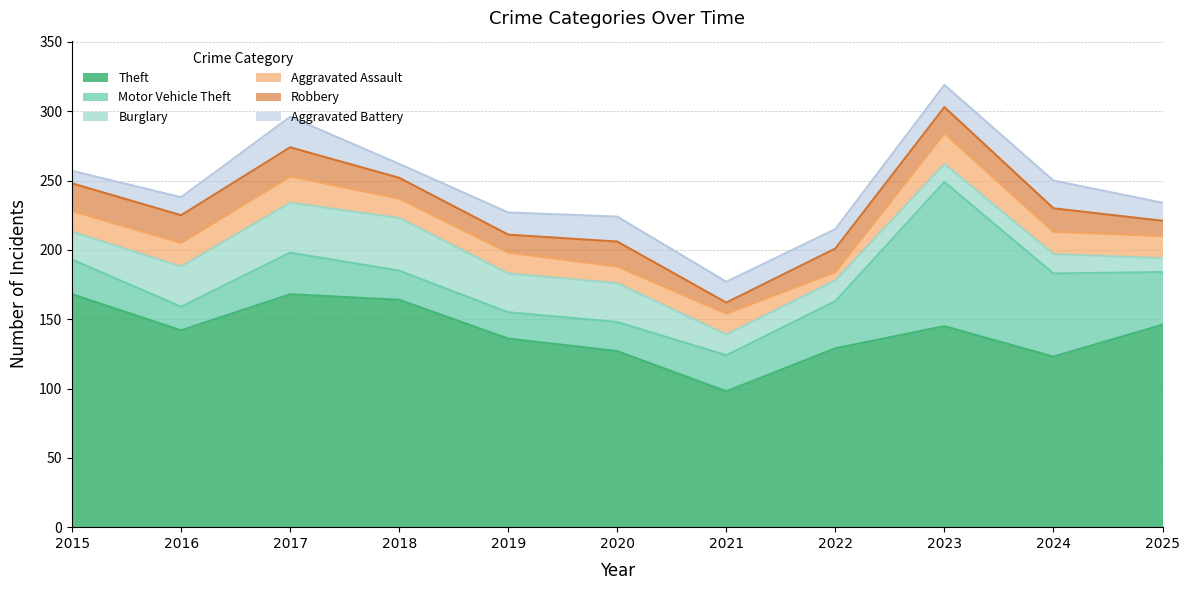

At which category is the sum across all series the highest?

2023